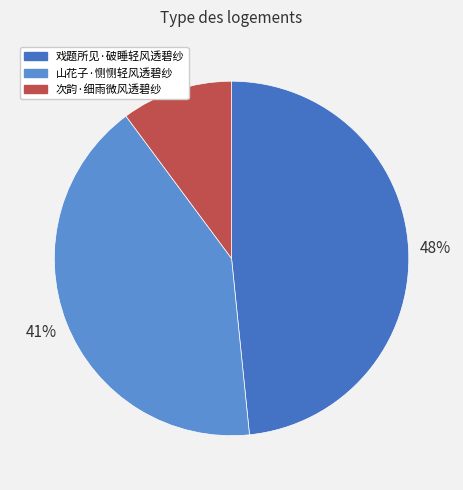

To the nearest percent, what is the difference between the 戏题所见·破睡轻风透碧纱 and 山花子·恻恻轻风透碧纱 slice percentages?

7%